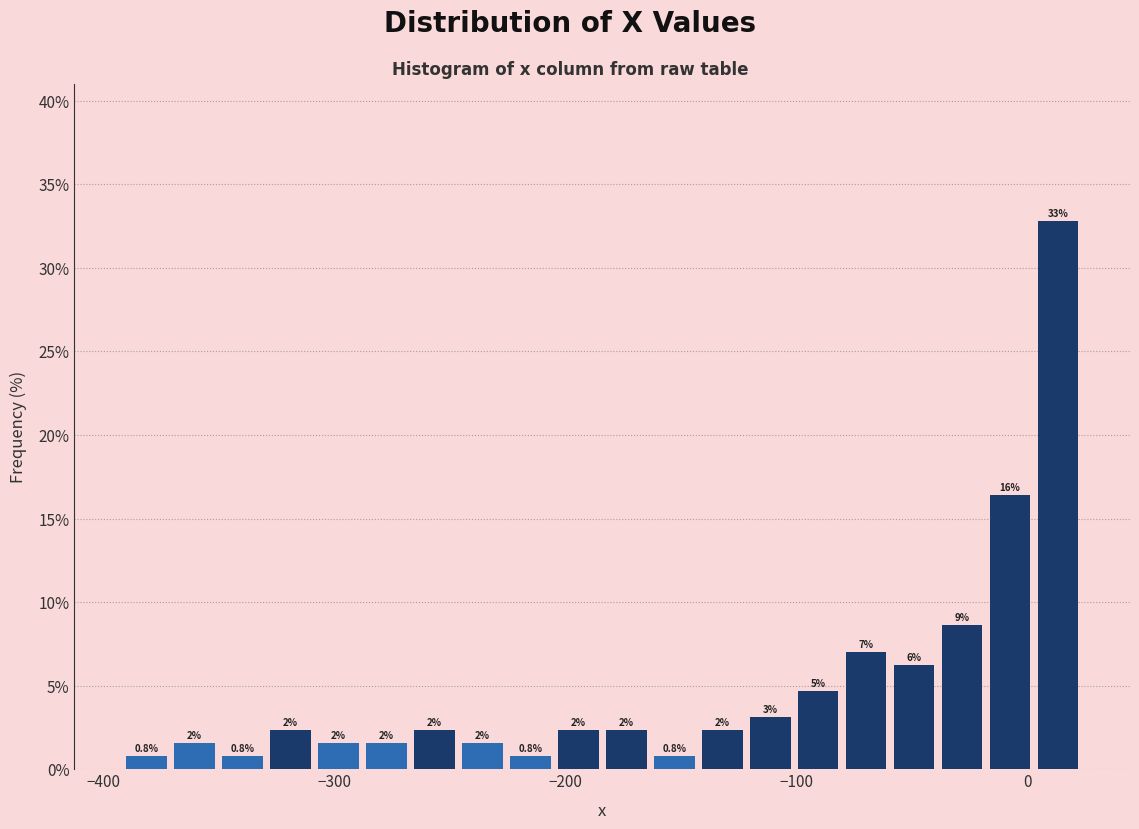

Read against the x-axis, roughly where is the centre of the tallest bar?

10